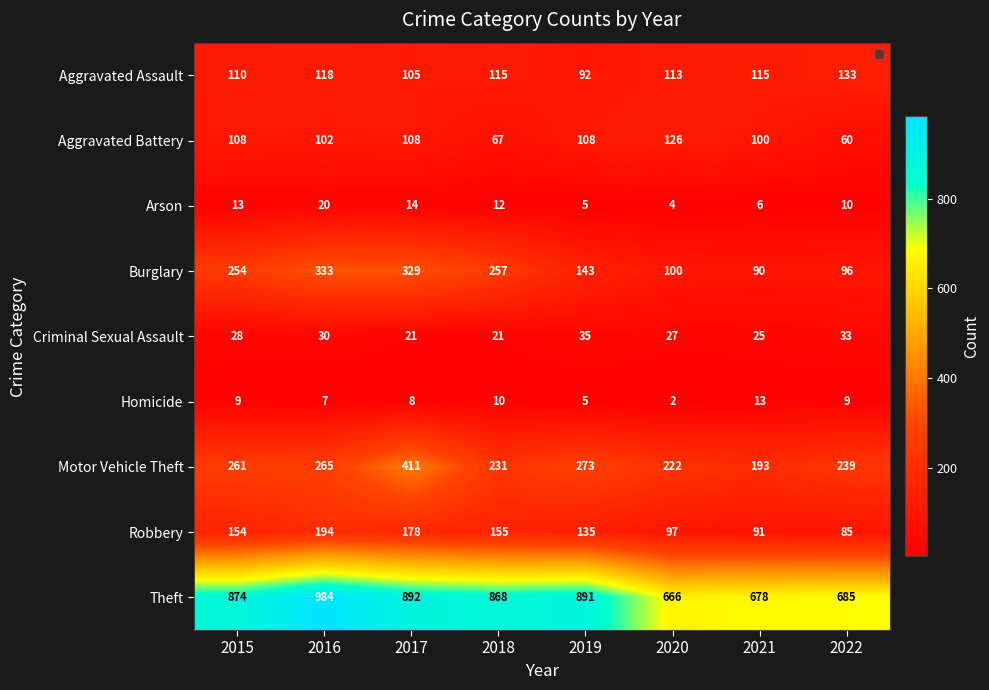

What is the minimum value shown in the chart?

2